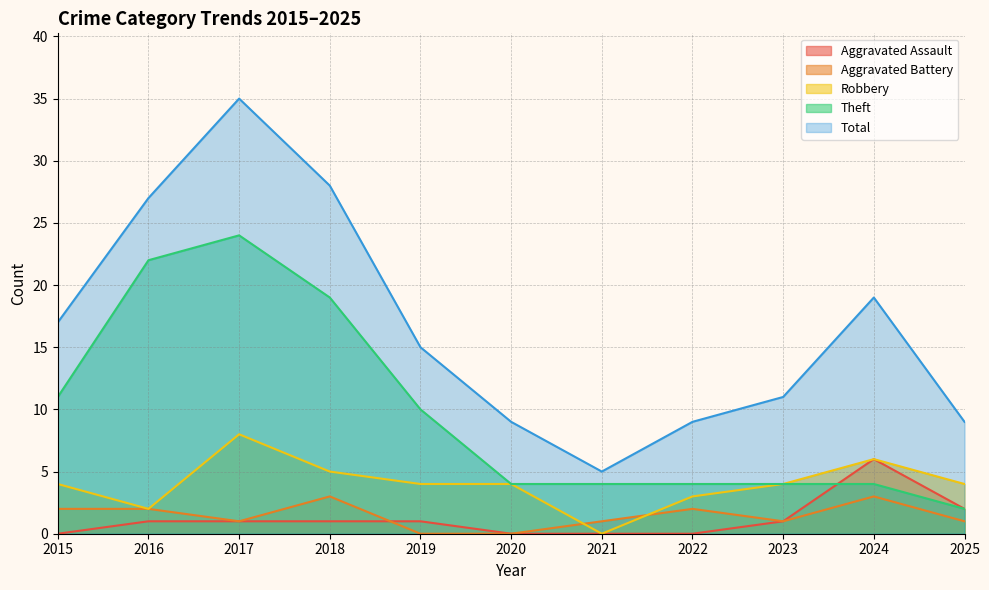

At which category is the sum across all series the highest?

2017